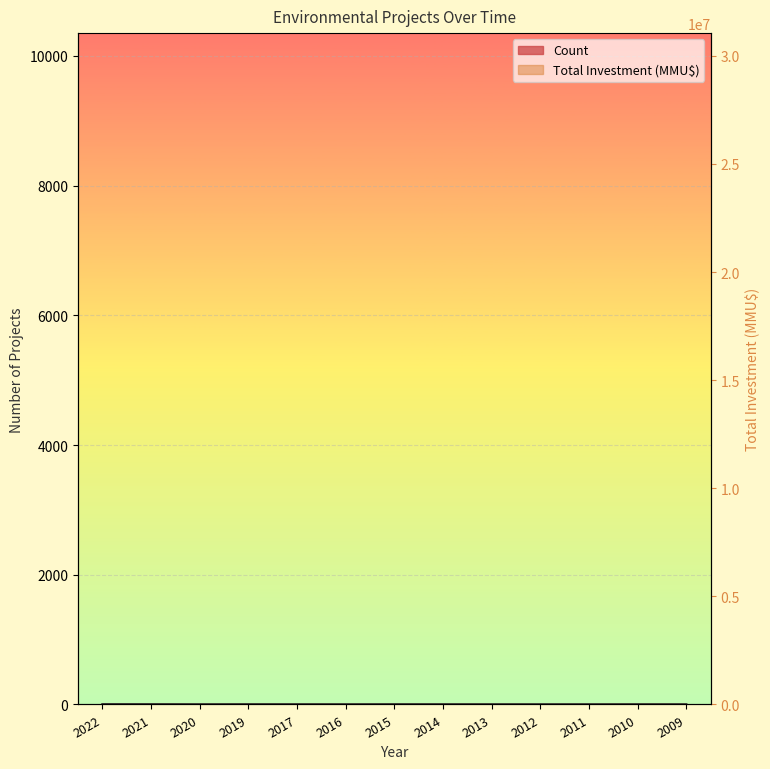

True or false: Total Investment (MMU$) has a value of 1.5 at 2022.

False